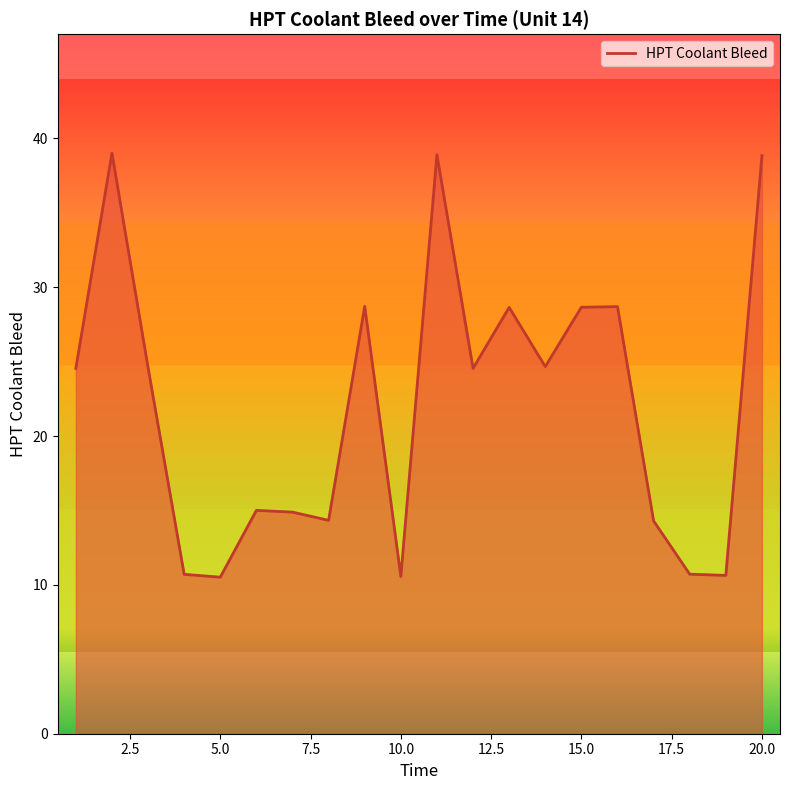

What is the greatest value displayed?

39.0